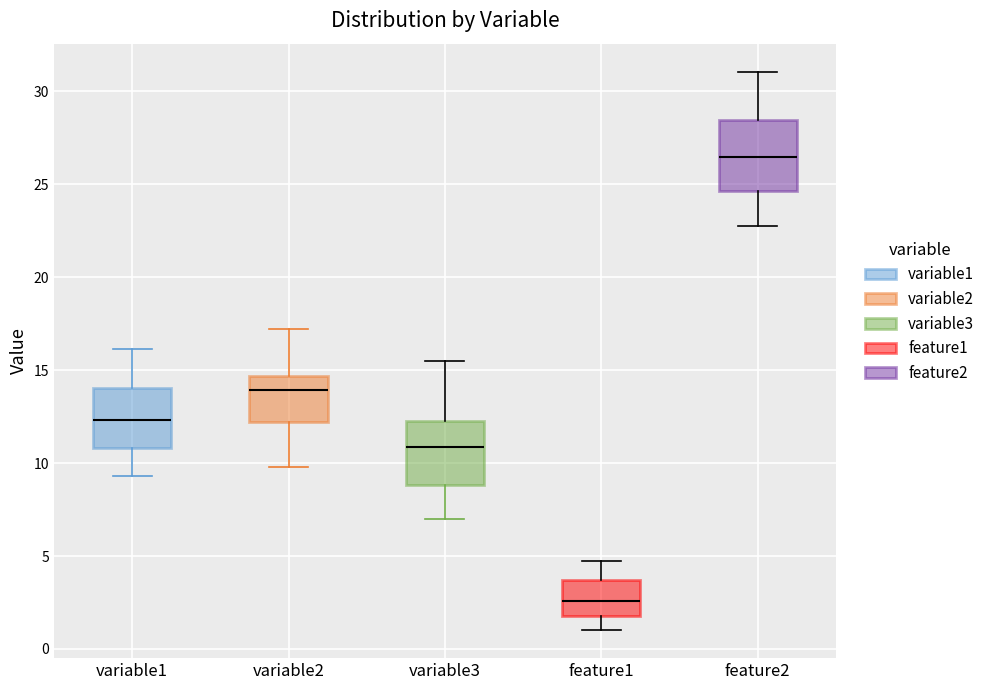

Reading left to right, read every box against the y-axis: the position of its median line, the range the box covers, and the ends of its whiskers. The values are not printed on the chart, so give them approximately, as read against the axis.

variable1: median 12.5, box 11.0 to 14.0, whiskers 9.5 to 16.0
variable2: median 14.0, box 12.0 to 14.5, whiskers 10.0 to 17.0
variable3: median 11.0, box 9.0 to 12.0, whiskers 7.0 to 15.5
feature1: median 2.5, box 2.0 to 3.5, whiskers 1.0 to 4.5
feature2: median 26.5, box 24.5 to 28.5, whiskers 22.5 to 31.0